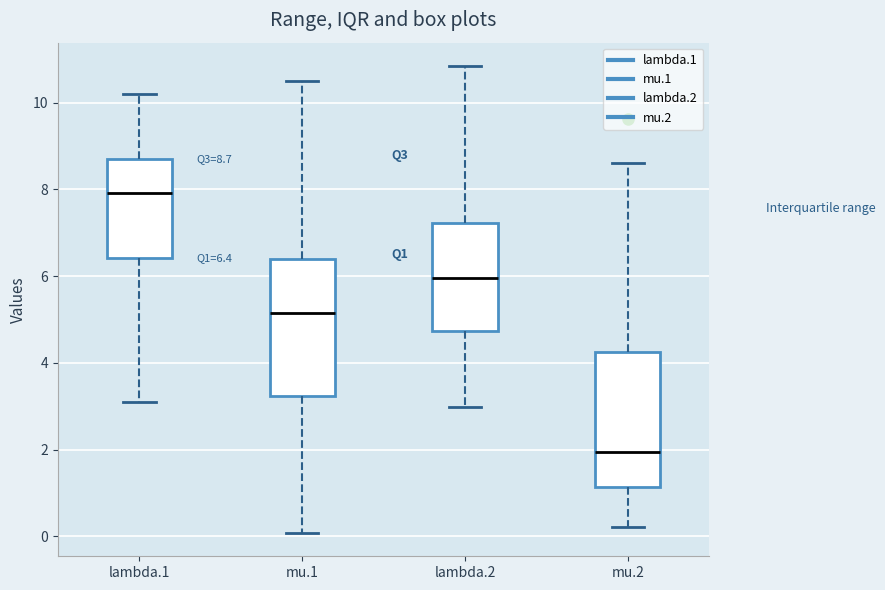

Which box's median line is the highest?

lambda.1